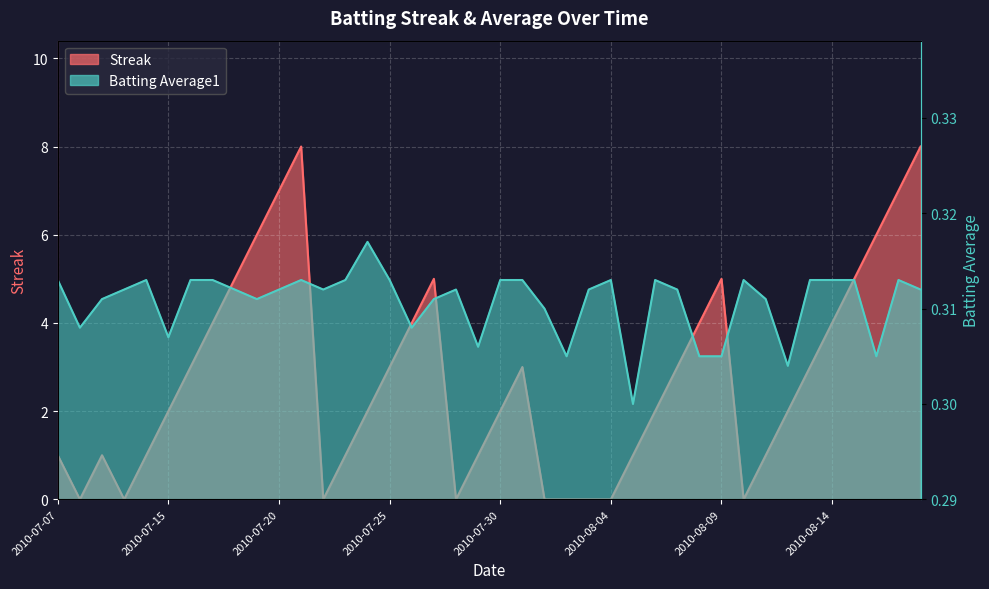

How many times do Batting Average1 and Streak cross each other?

12